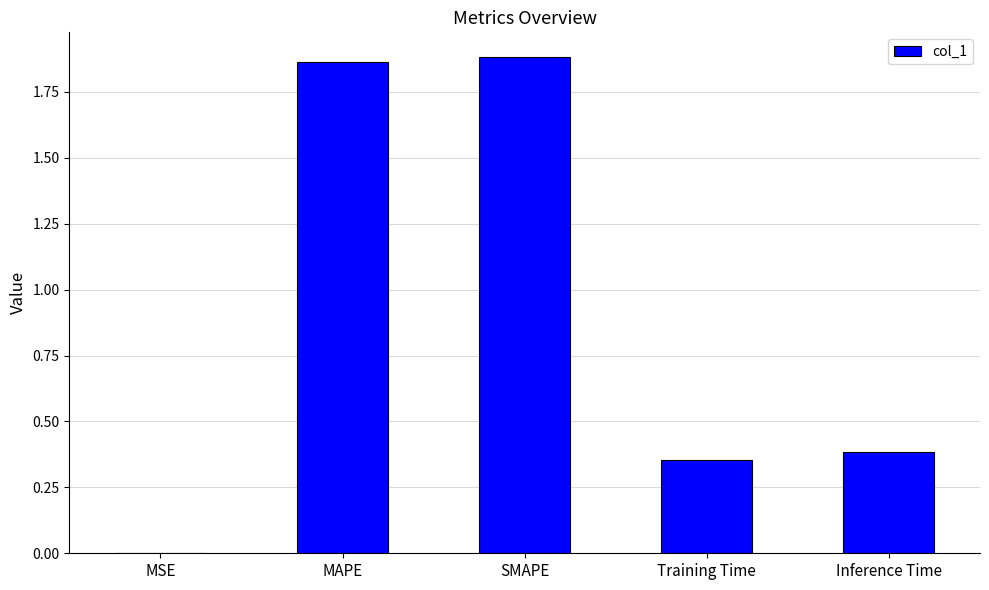

Count the number of data series in this chart.

1